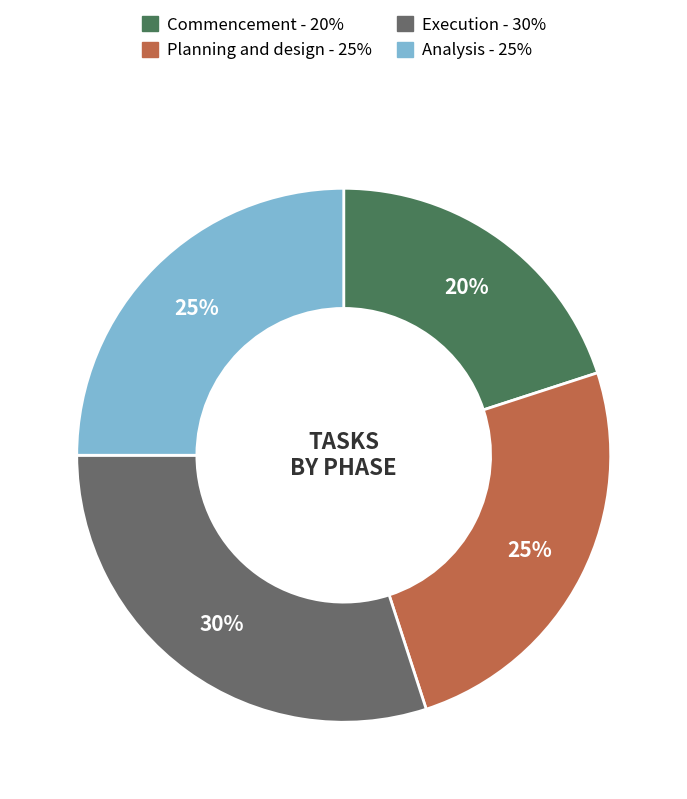

Is Analysis the majority of the pie?

No